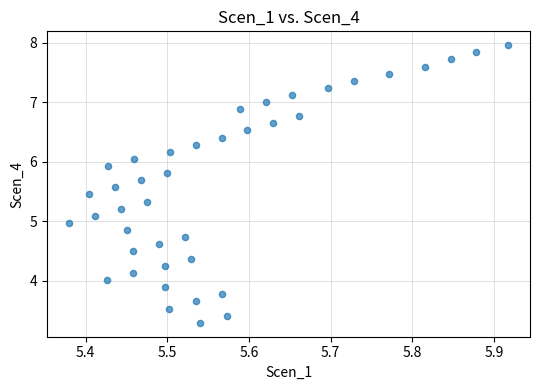

What is the range of X values (max minus min)?

0.5